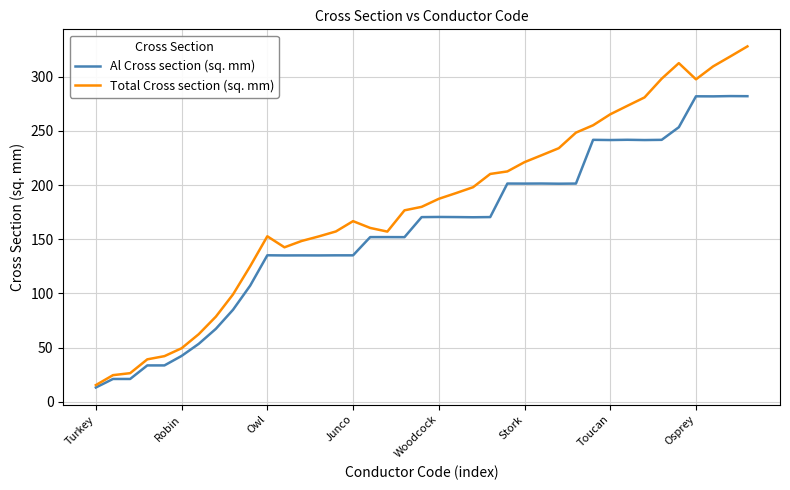

What is the greatest value displayed?

327.9